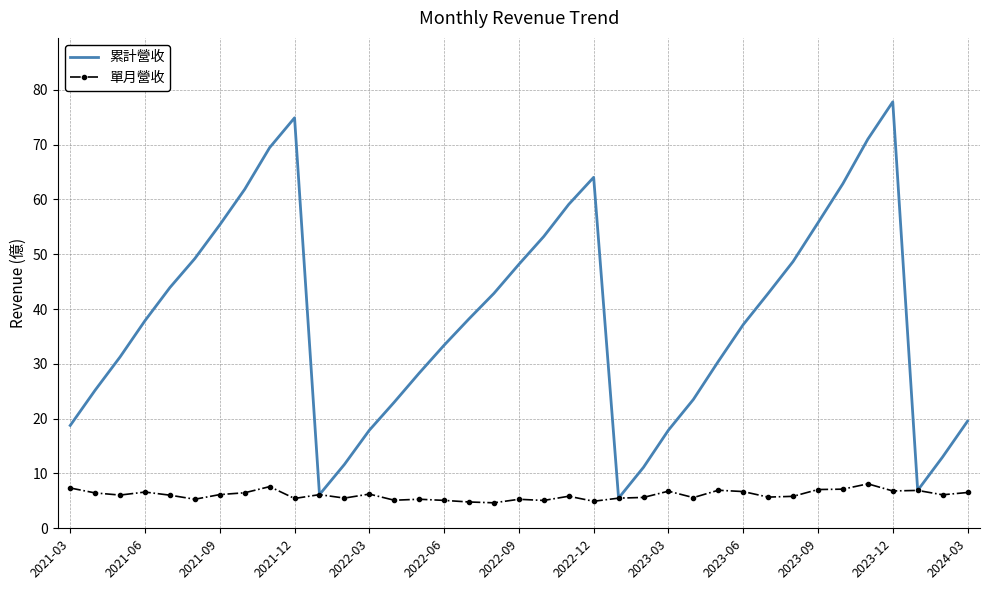

Rank the series by their average value, from highest to lowest.

累計營收, 單月營收